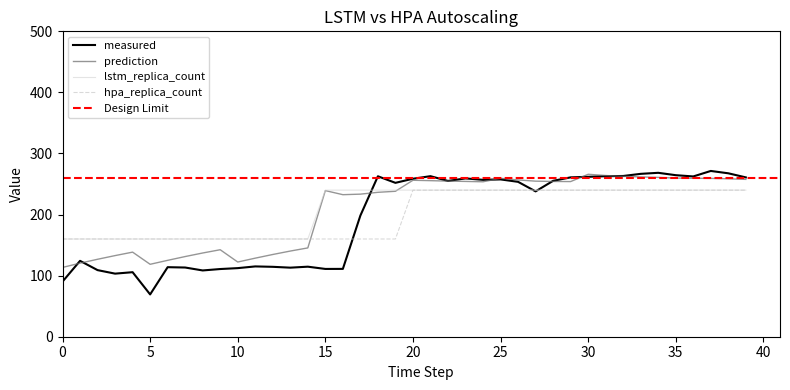

At how many categories does at least one series exceed 103?

40